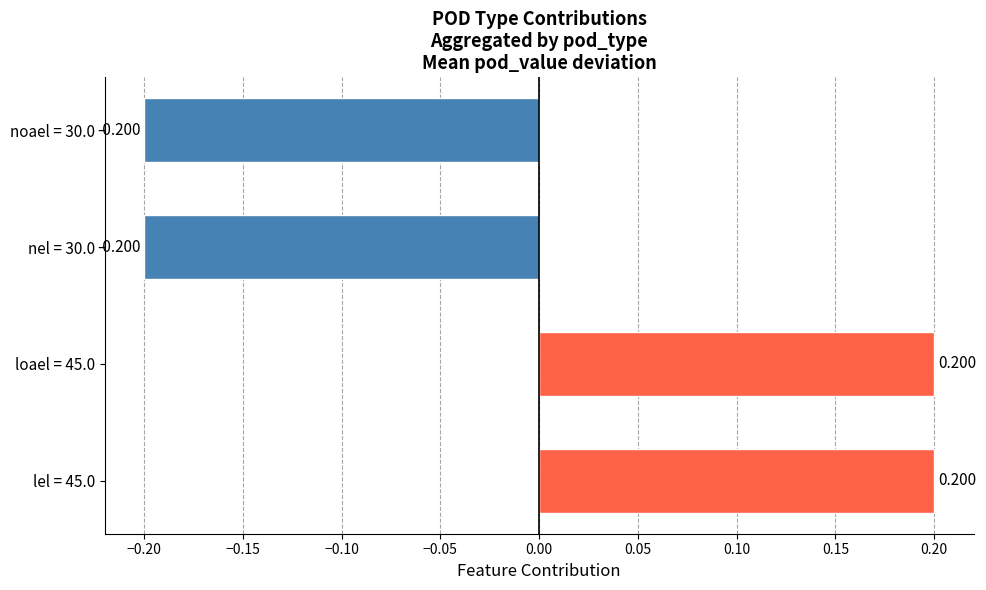

Are the bars horizontal?

Yes